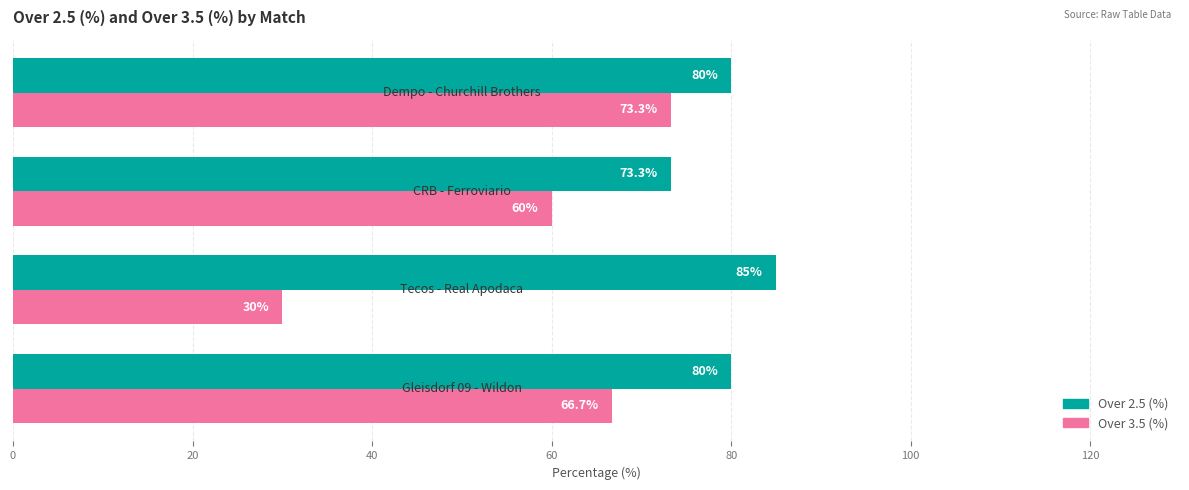

Count the Over 2.5 (%) values in the range 80 to 85.

3